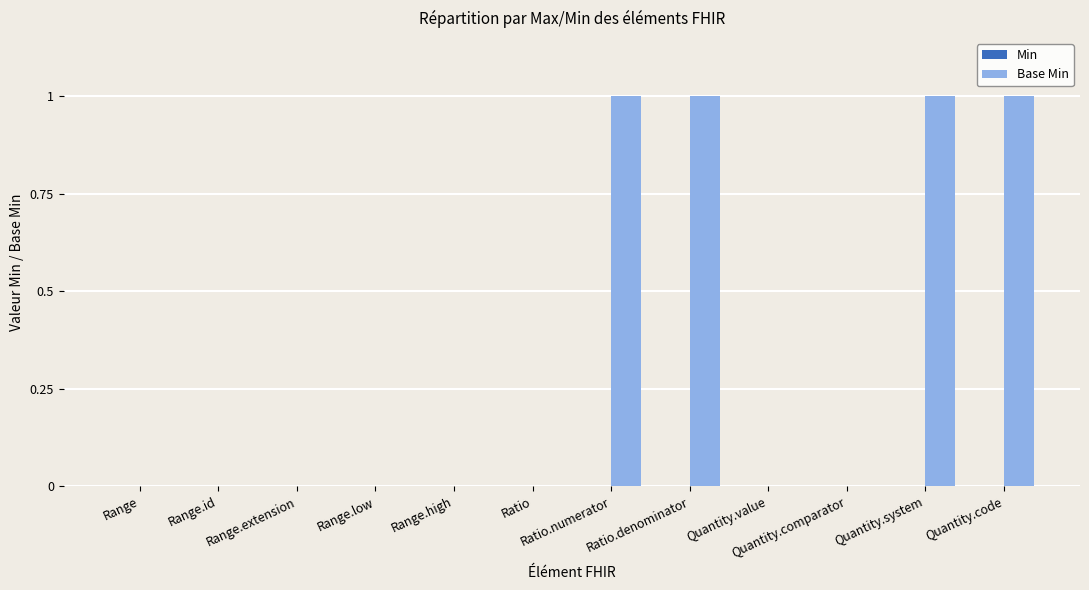

True or false: the data shows 2 at Quantity.code.

False